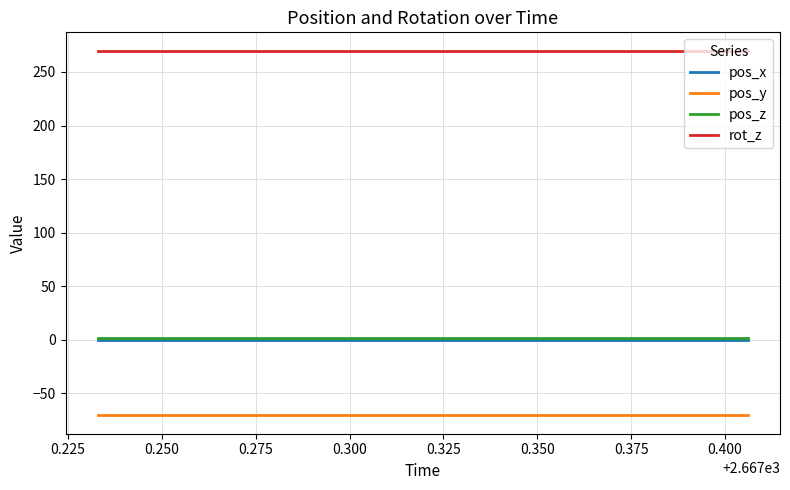

Which series has the largest total across all categories?

rot_z